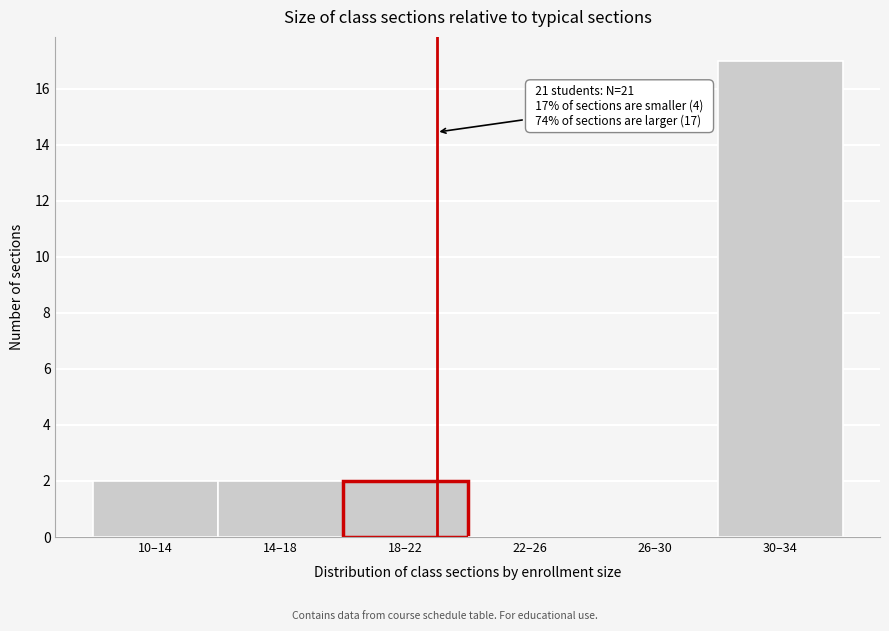

Reading left to right, what are all the values shown in this chart?

10–14=2	14–18=2	18–22=2	22–26=0	26–30=0	30–34=17